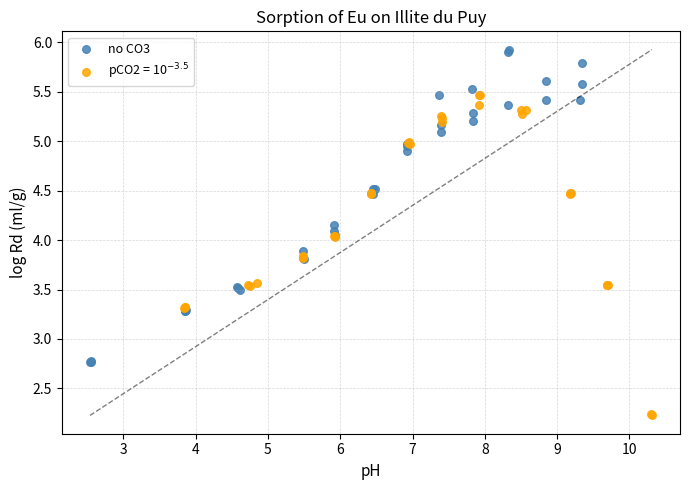

Which series reaches the maximum Y coordinate?

no CO3